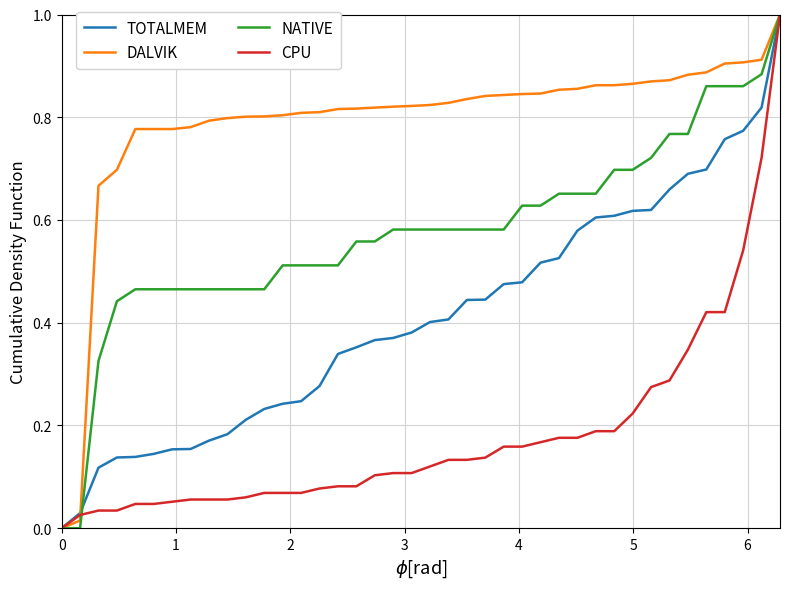

True or false: NATIVE and CPU intersect in this chart.

True